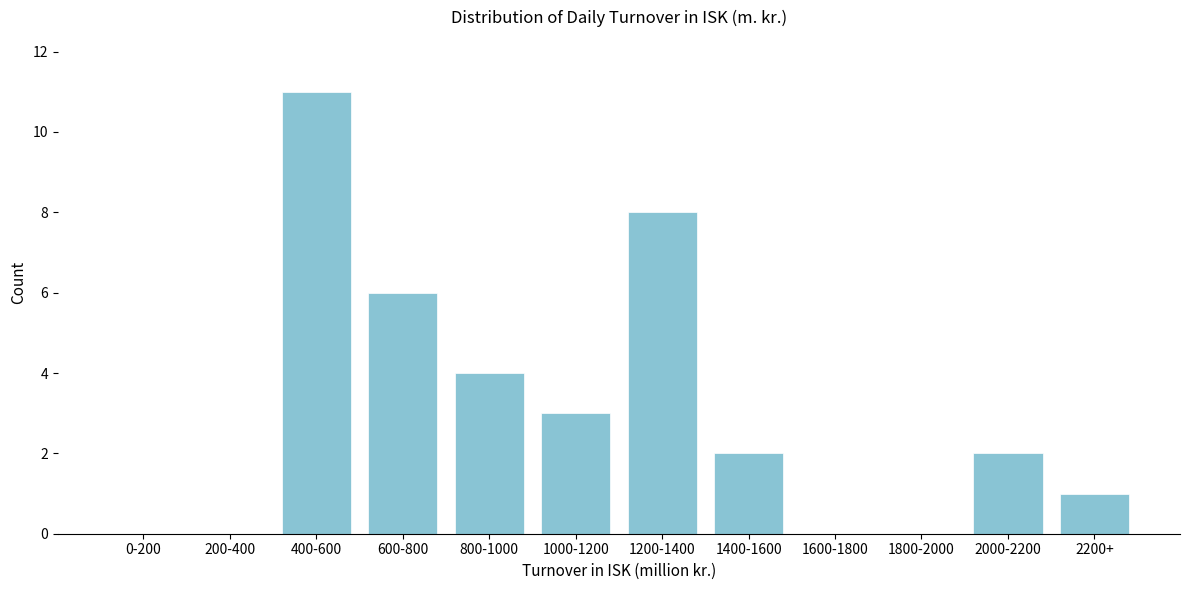

Reading left to right, transcribe all the data shown in this chart.

0-200=0	200-400=0	400-600=11	600-800=6	800-1000=4	1000-1200=3	1200-1400=8	1400-1600=2	1600-1800=0	1800-2000=0	2000-2200=2	2200+=1